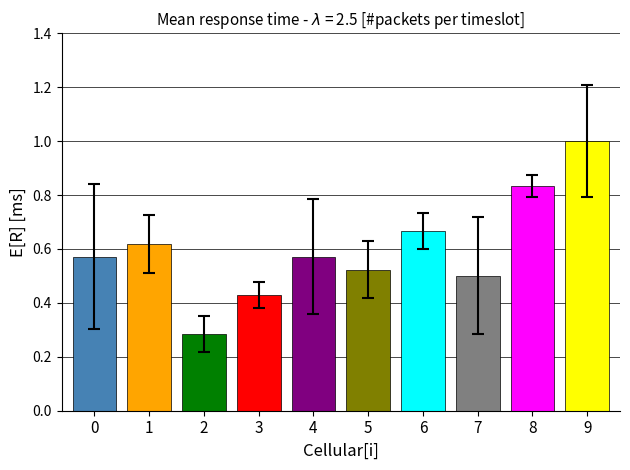

Which label corresponds to the largest value in the chart?

9